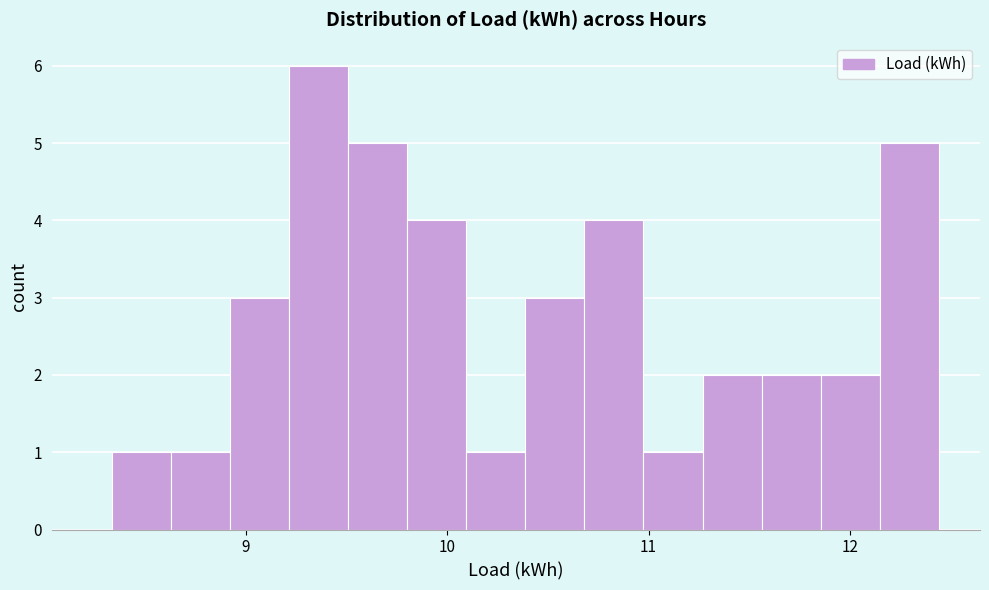

Read against the x-axis, roughly where is the centre of the tallest bar?

9.4